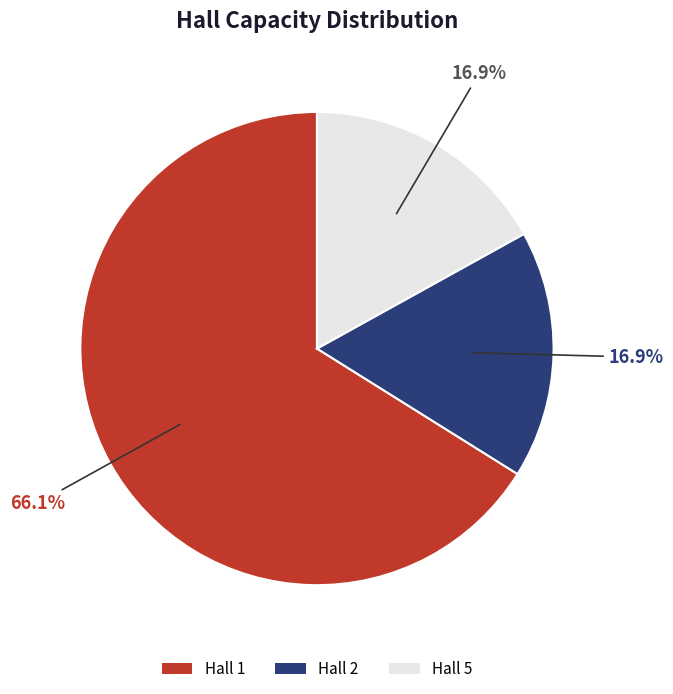

How many slices are in this pie chart?

3